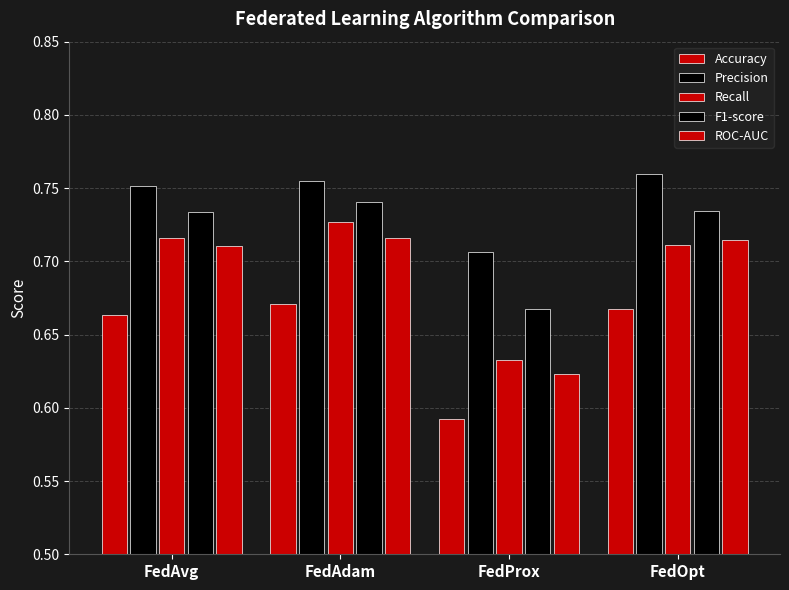

Count the number of data series in this chart.

5